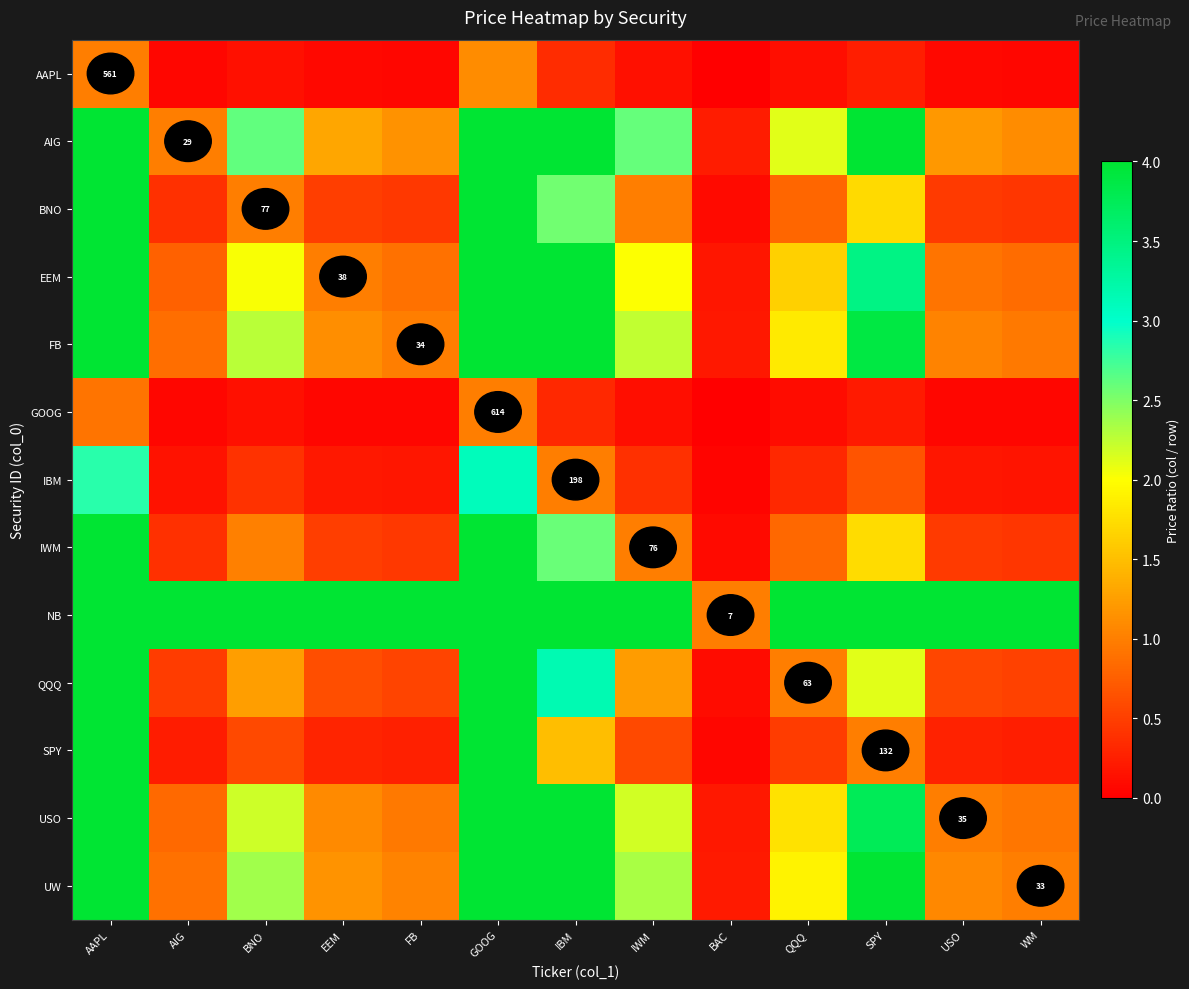

What is the sum of the USO values at USO and QQQ?

2.8